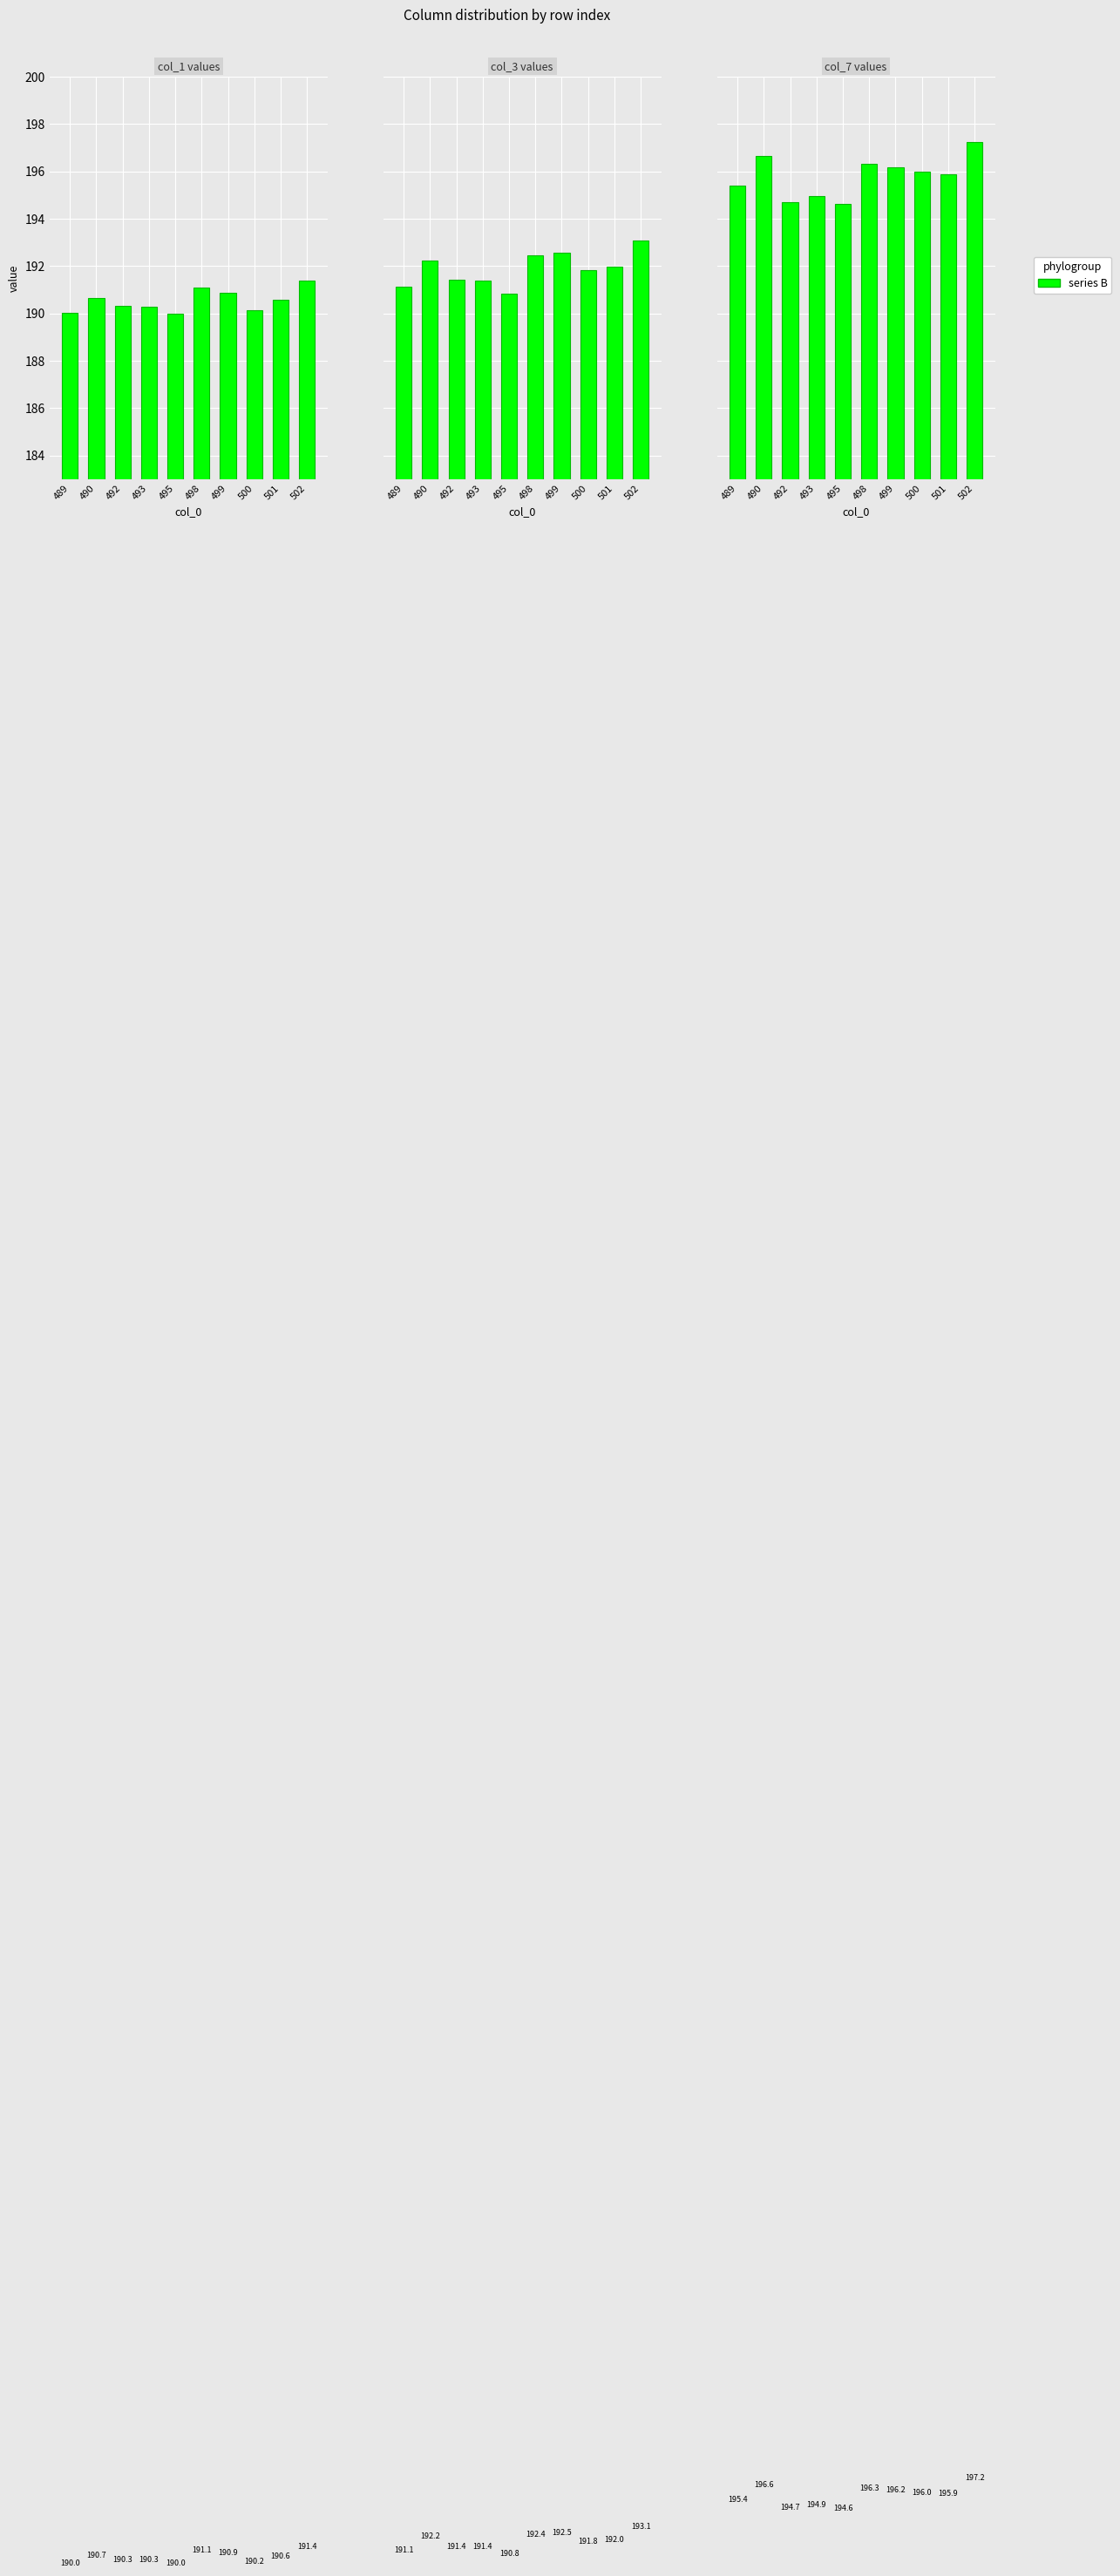

True or false: col_1 has a value of 190.2 at 500.

True